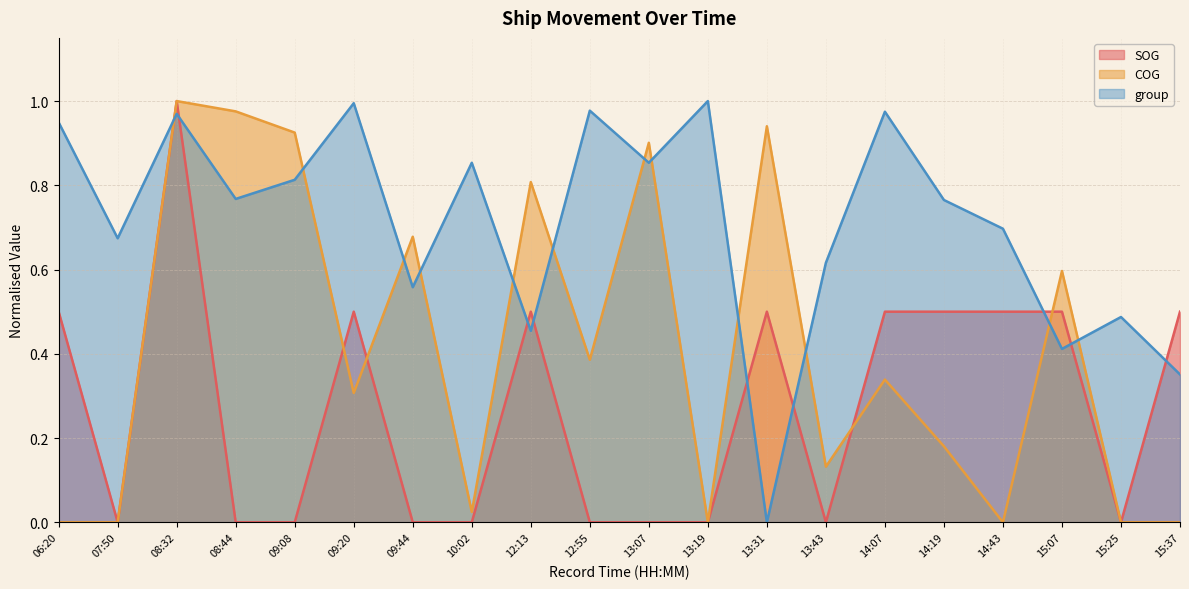

At how many categories does at least one series exceed 0?

20